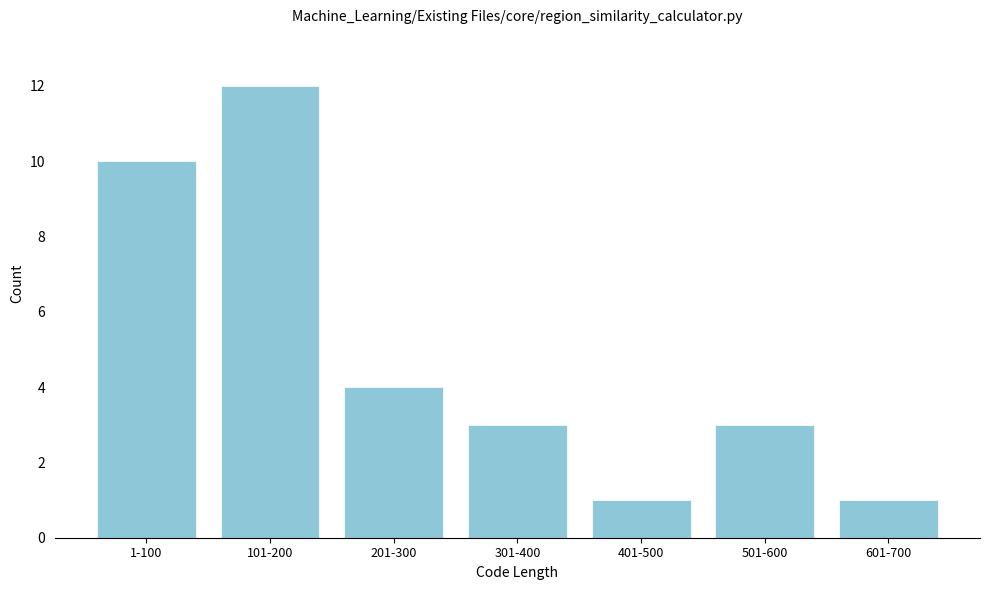

Reading left to right, list all the values displayed in this chart.

10	12	4	3	1	3	1